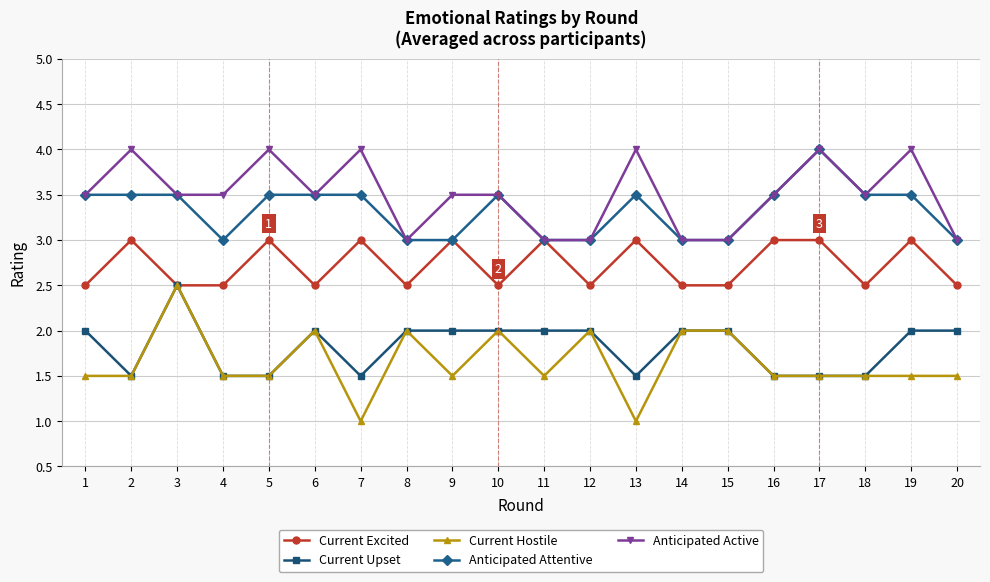

What is the minimum value for Current Hostile?

1.0